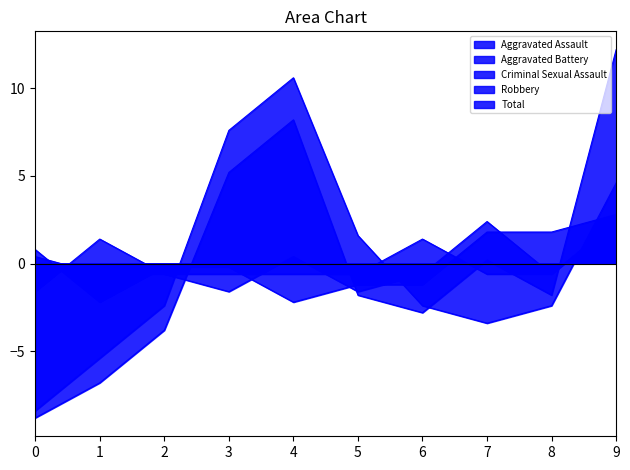

How many intersections are there between Aggravated Assault and Aggravated Battery?

6